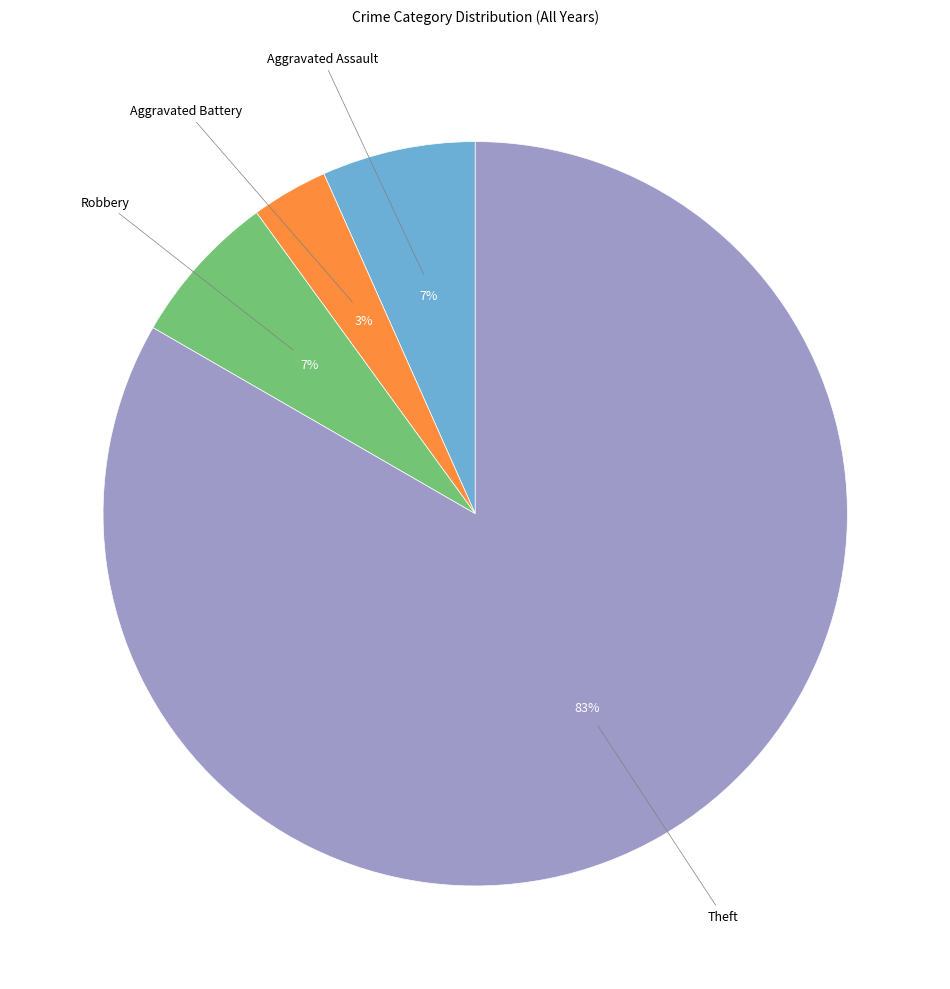

Is there a majority slice in this chart?

Yes